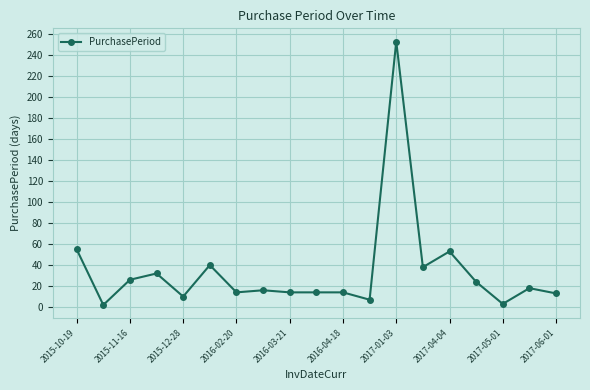

What is the sum of all values?

646